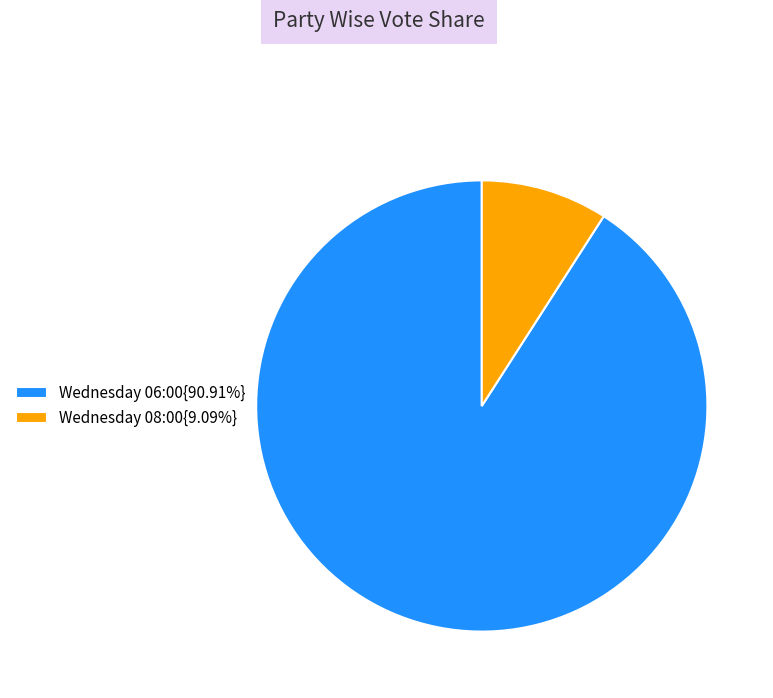

What is the ratio of the value at Wednesday 06:00{90.91%} to the value at Wednesday 08:00{9.09%}?

10.0